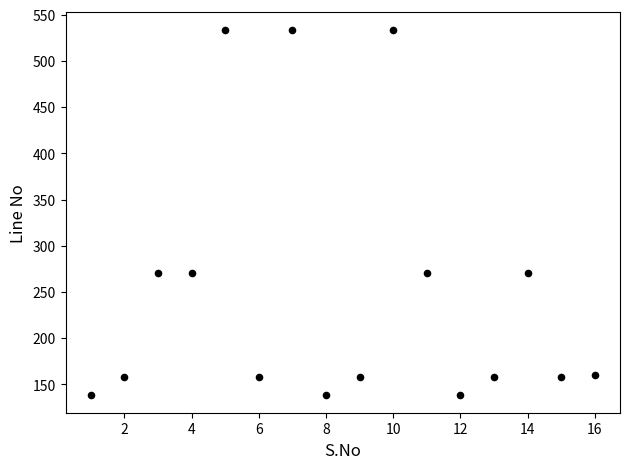

What is the range of Y values (max minus min)?

394